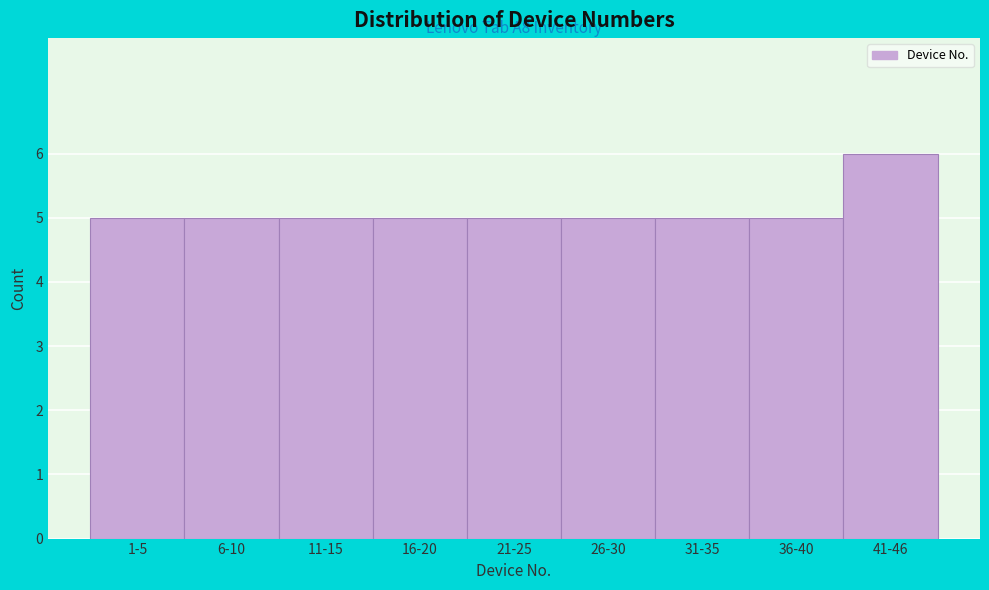

Reading left to right, list all the values displayed in this chart.

5	5	5	5	5	5	5	5	6